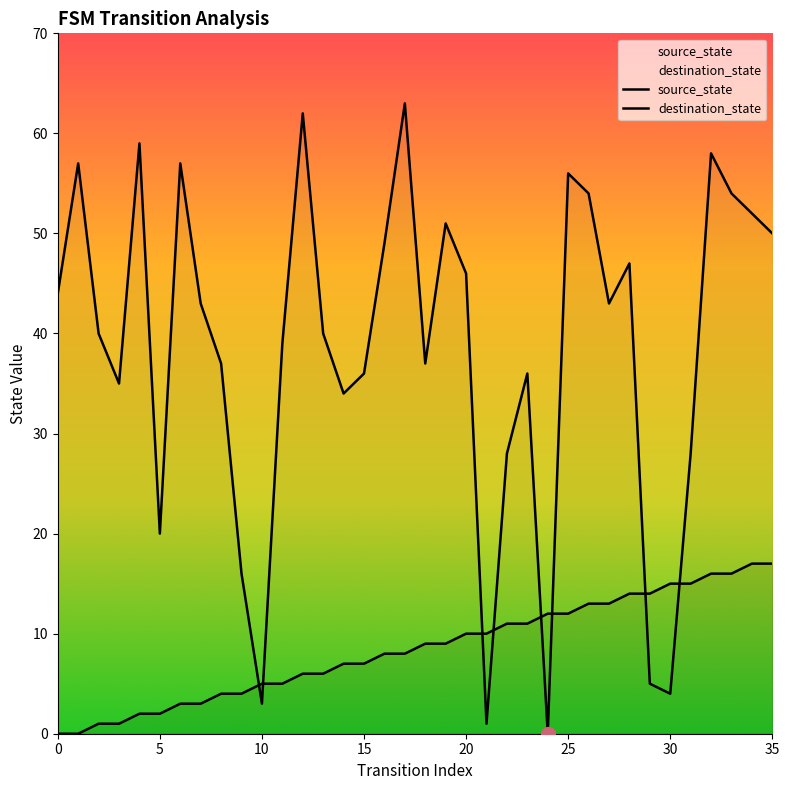

At which category does destination_state reach its first local valley?

3